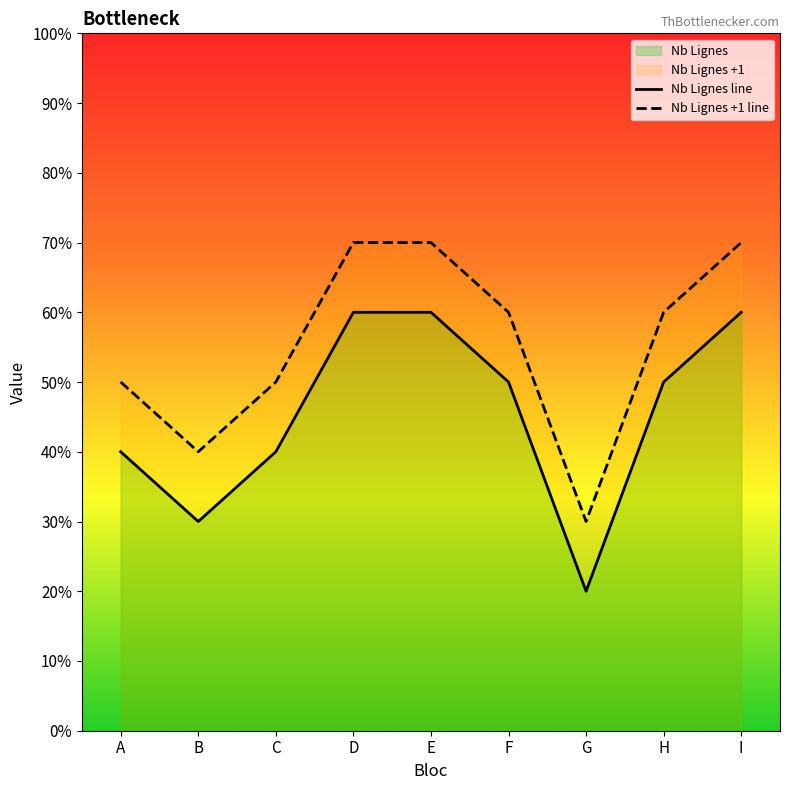

Reading left to right, extract all data points from this chart.

Nb Lignes: 4	3	4	6	6	5	2	5	6
Nb Lignes +1: 5	4	5	7	7	6	3	6	7